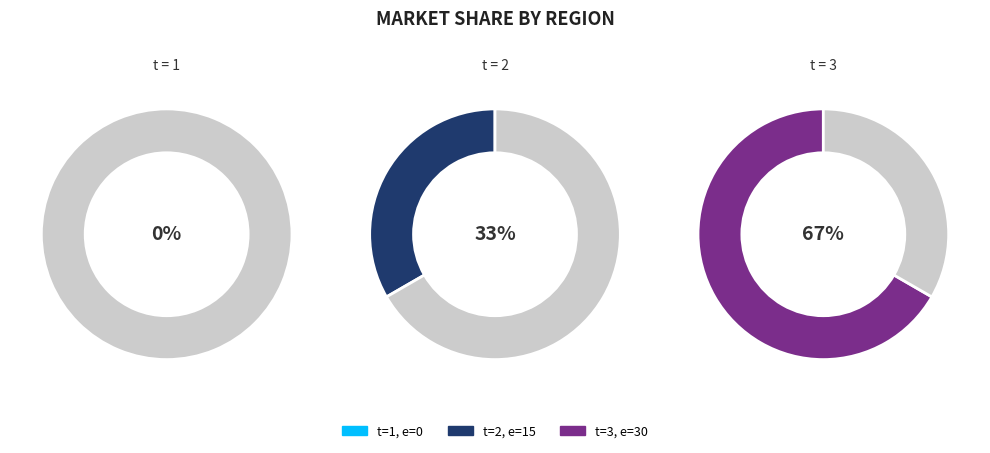

The 2 slice represents 23% of the pie. True or false?

False